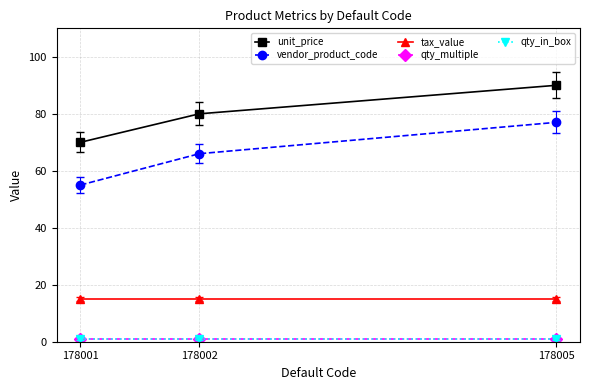

Does the chart have visible grid lines?

Yes